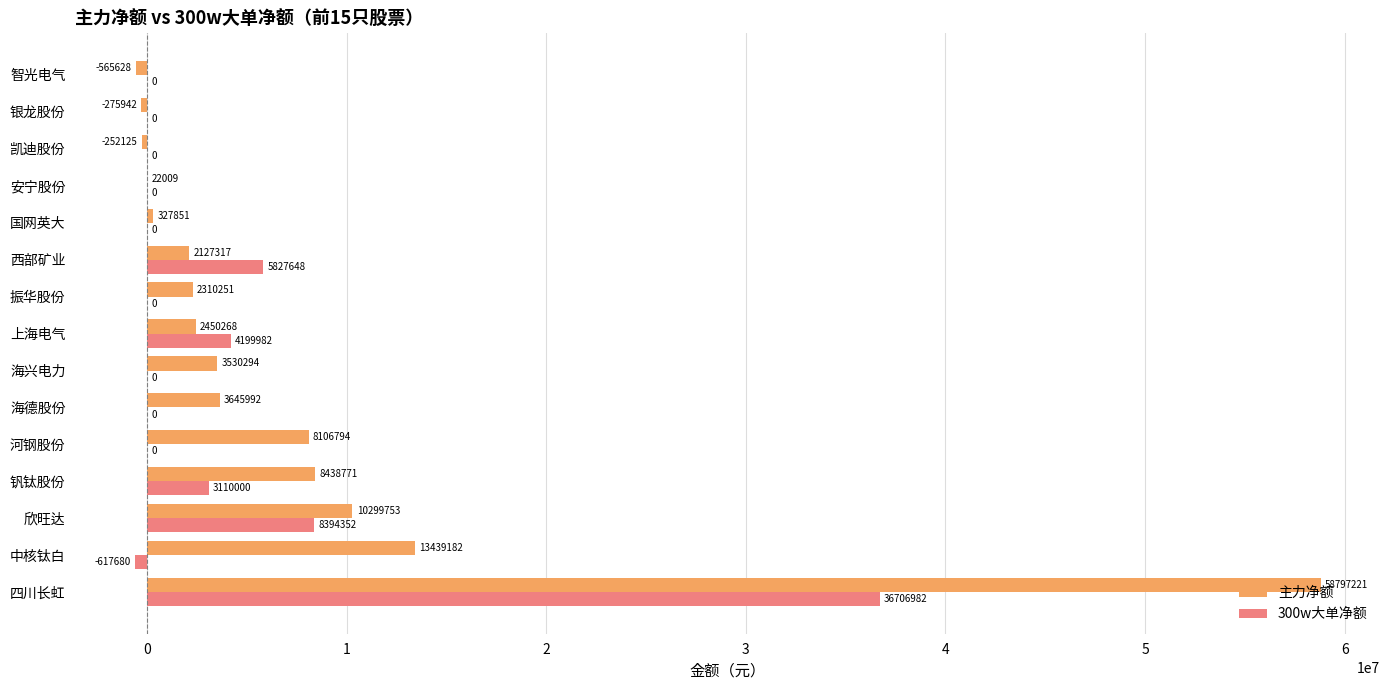

What are all the series names shown in the legend?

主力净额, 300w大单净额